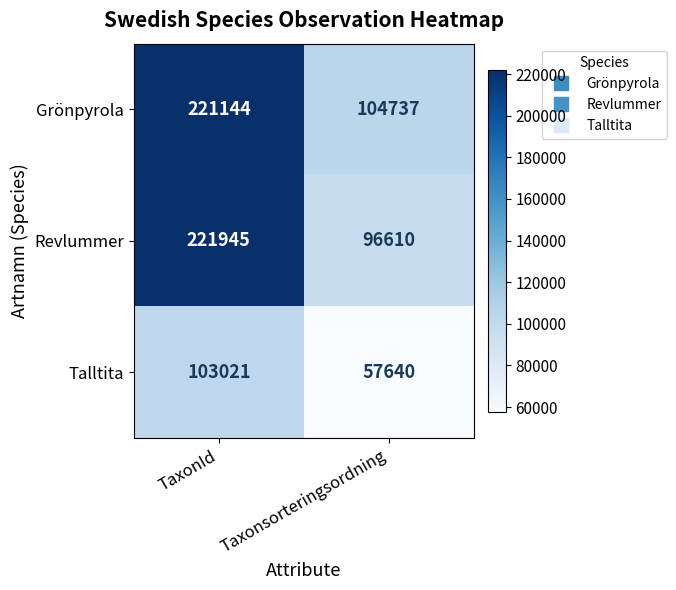

Where is Revlummer nearest to the value 159277?

Taxonsorteringsordning